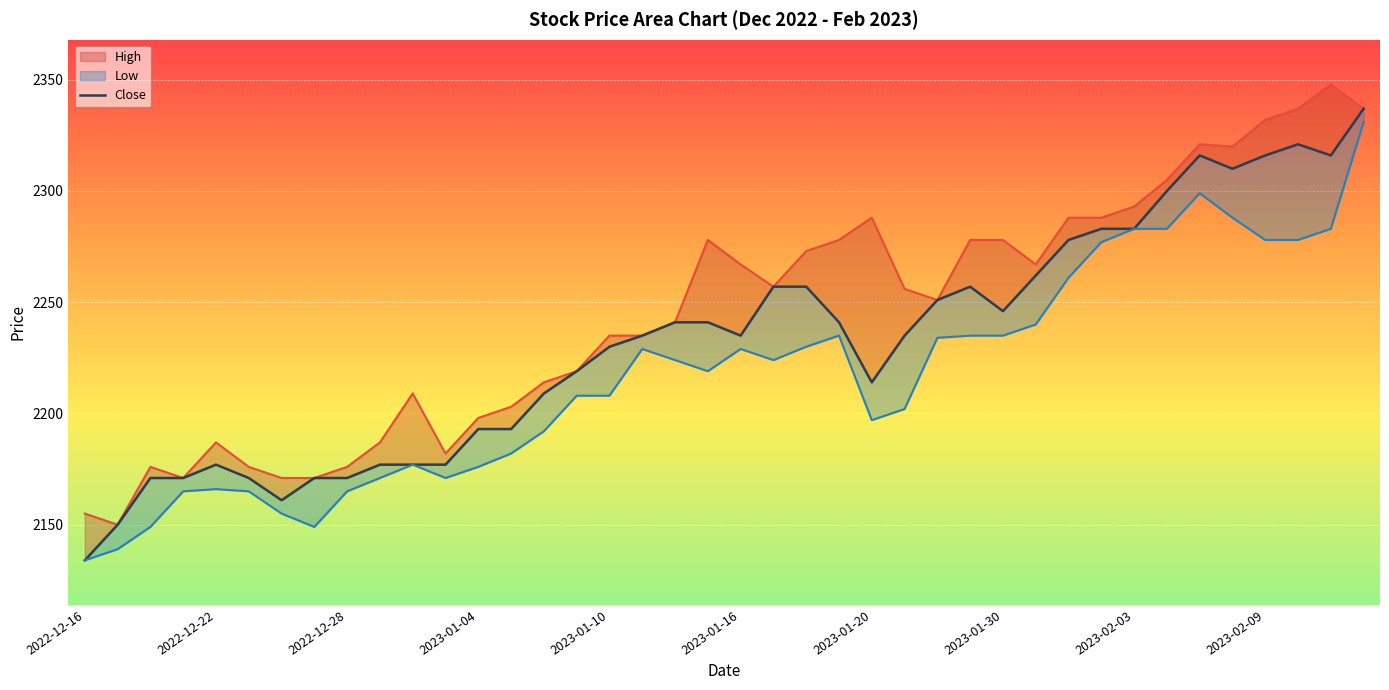

At which label does Low first exceed 2224?

17